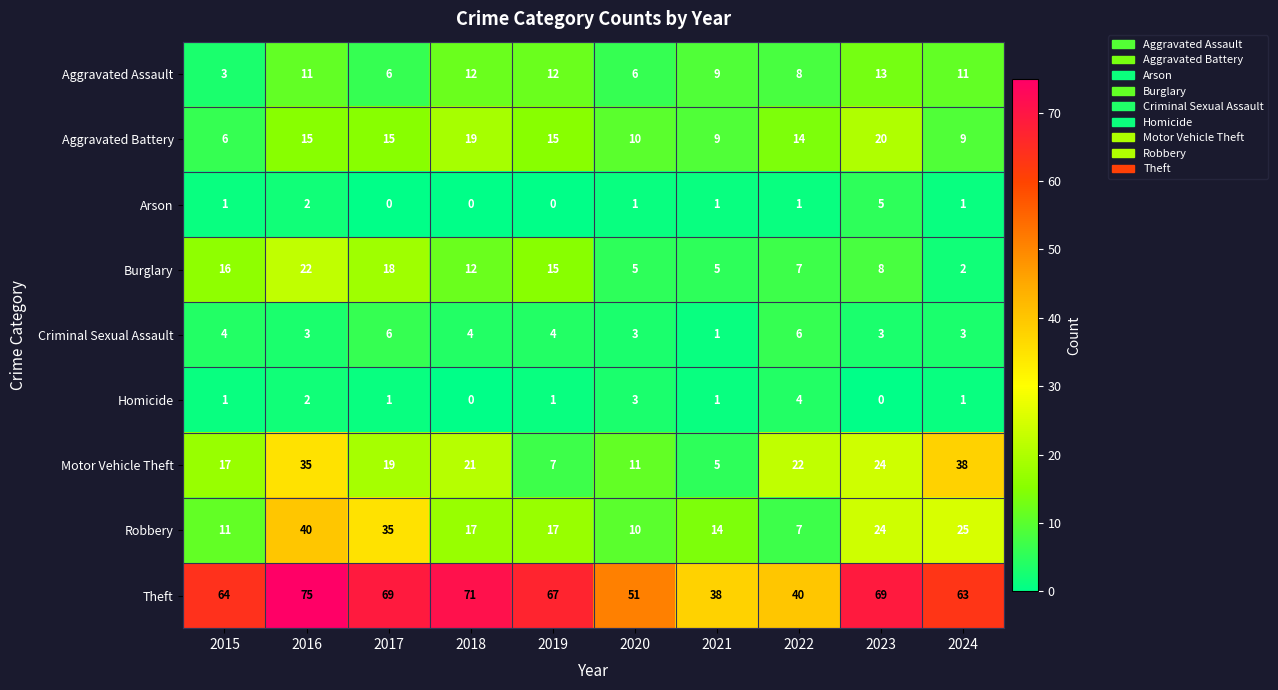

Rank the series by their maximum value, from lowest to highest.

Homicide, Arson, Criminal Sexual Assault, Aggravated Assault, Aggravated Battery, Burglary, Motor Vehicle Theft, Robbery, Theft